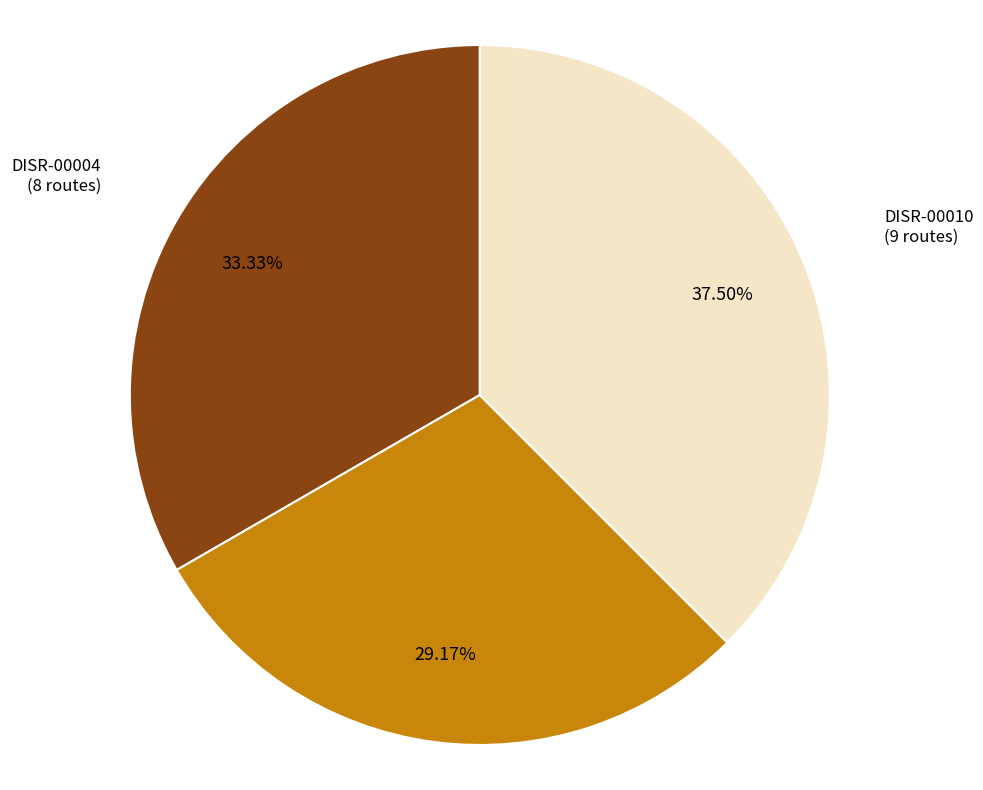

What is the ratio of the value at DISR-00010 to the value at DISR-00008?

1.3